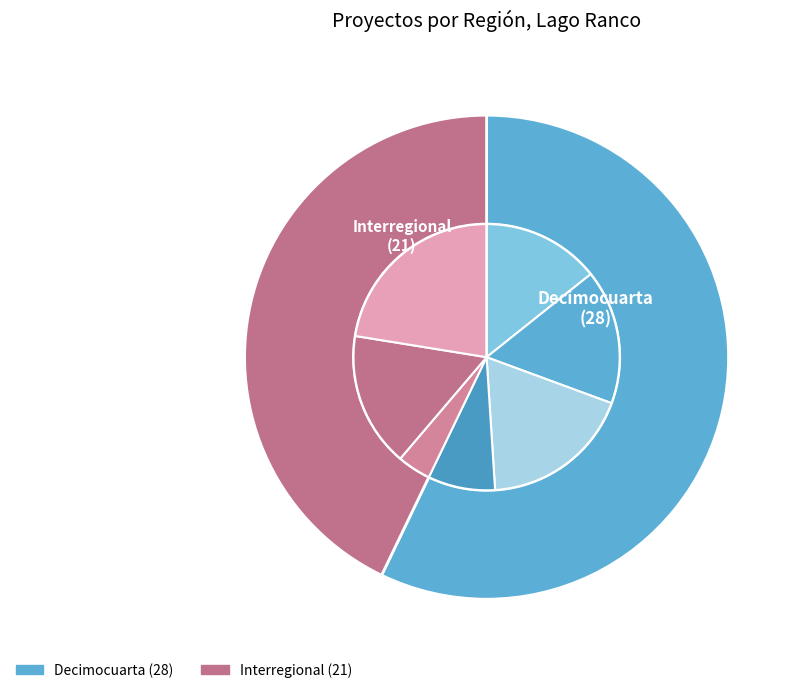

The Decimocuarta slice represents 49% of the pie. True or false?

False